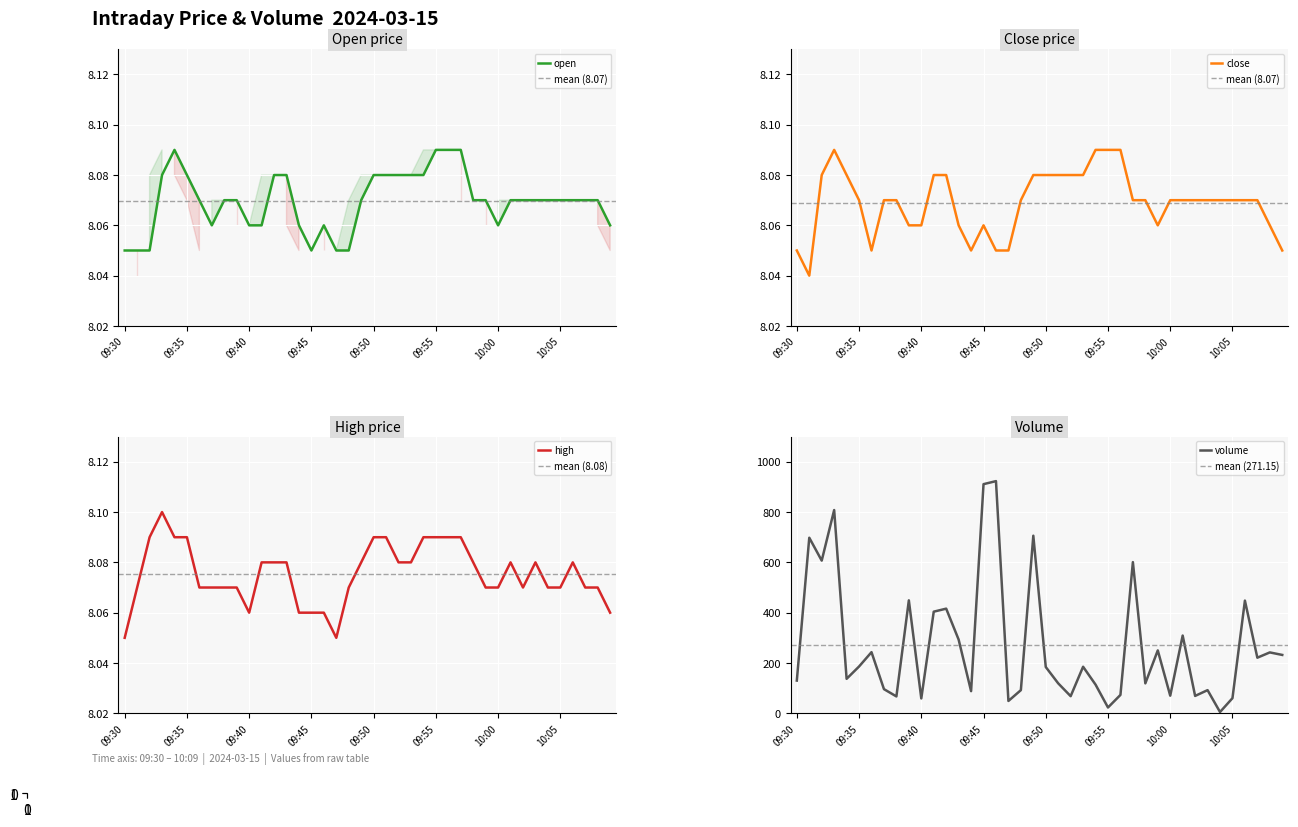

Is it true that volume equals 21.3 at 09:38?

False